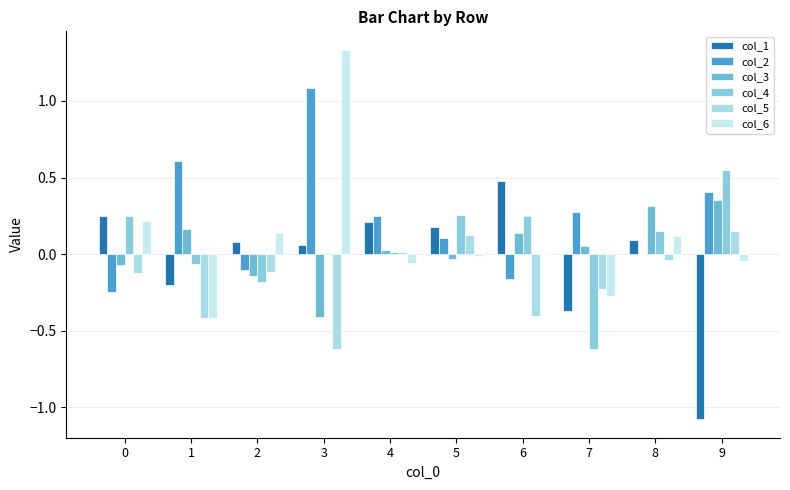

True or false: col_5 has a value of -0.4 at 6.

True